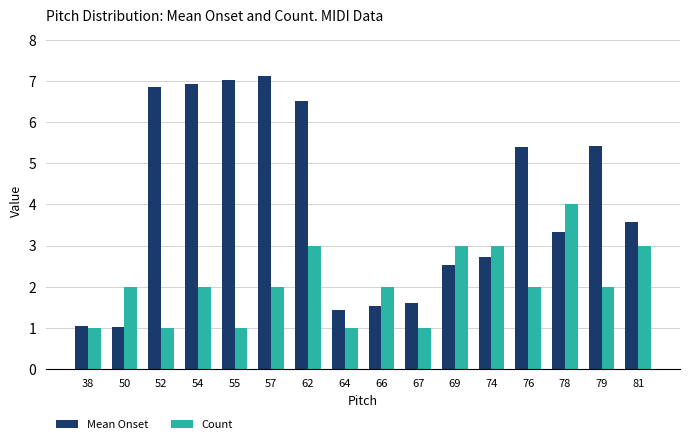

What is the minimum value for Mean Onset?

1.0